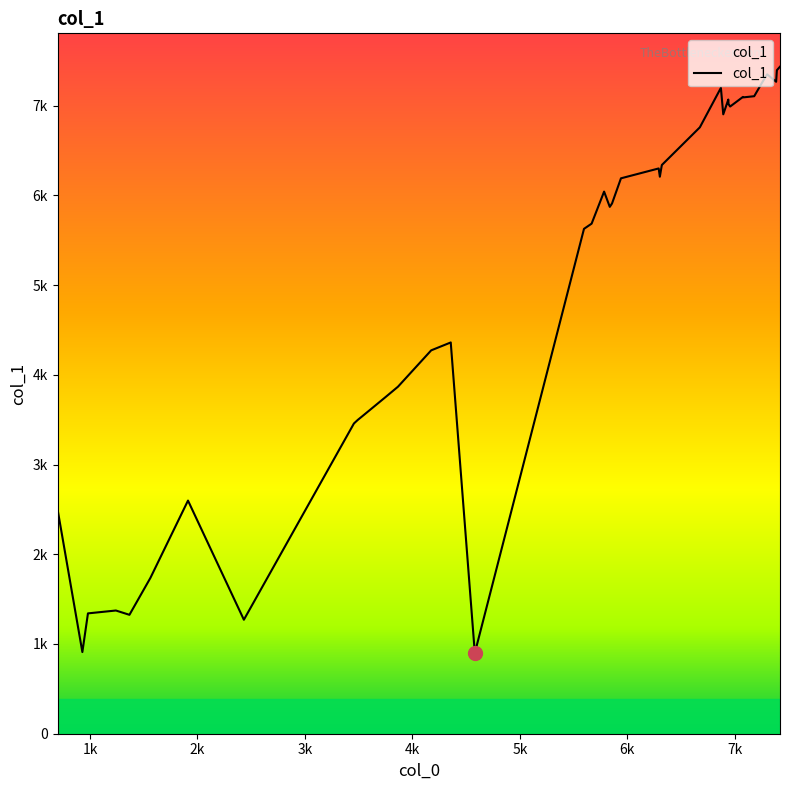

Reading left to right, transcribe all the data shown in this chart.

2495	910	1341	1373	1325	1736	2598	1270	3457	3497	3537	3754	3867	4272	4360	899	5626	5684	6041	5871	5909	6189	6299	6207	6321	6338	6757	7197	6902	7067	7017	6989	7096	7091	7104	7257	7348	7265	7394	7433